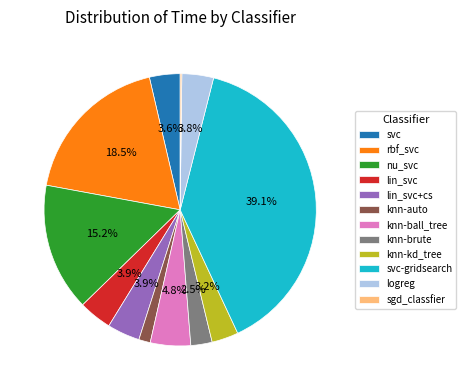

What is the largest slice in the pie chart?

svc-gridsearch